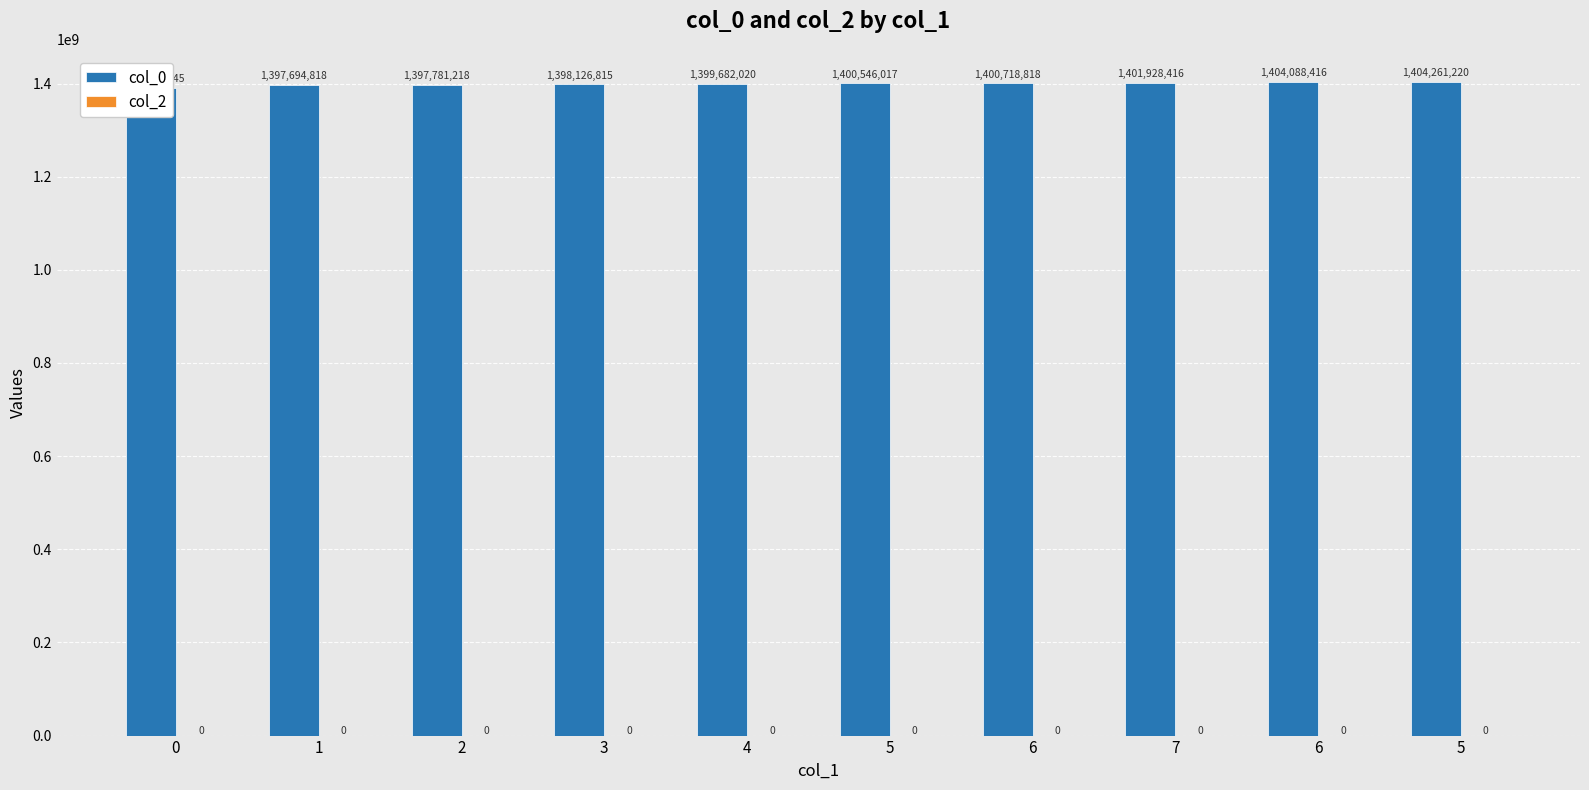

Which series has the largest range (max minus min)?

col_0